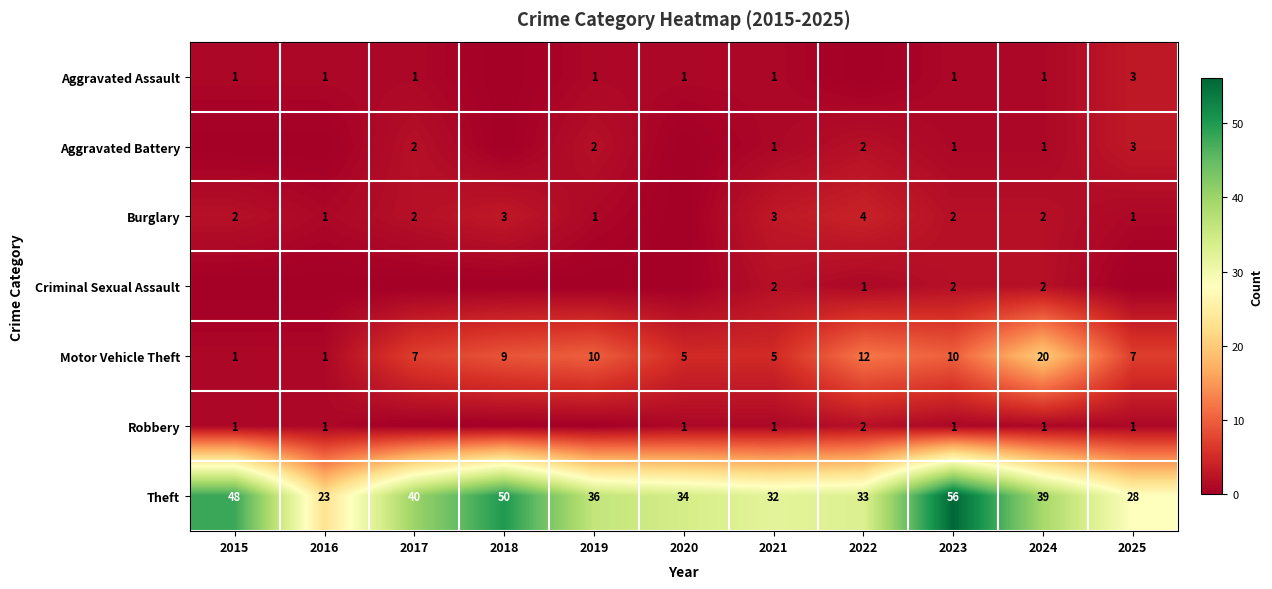

True or false: Criminal Sexual Assault has a value of 1 at 2017.

False